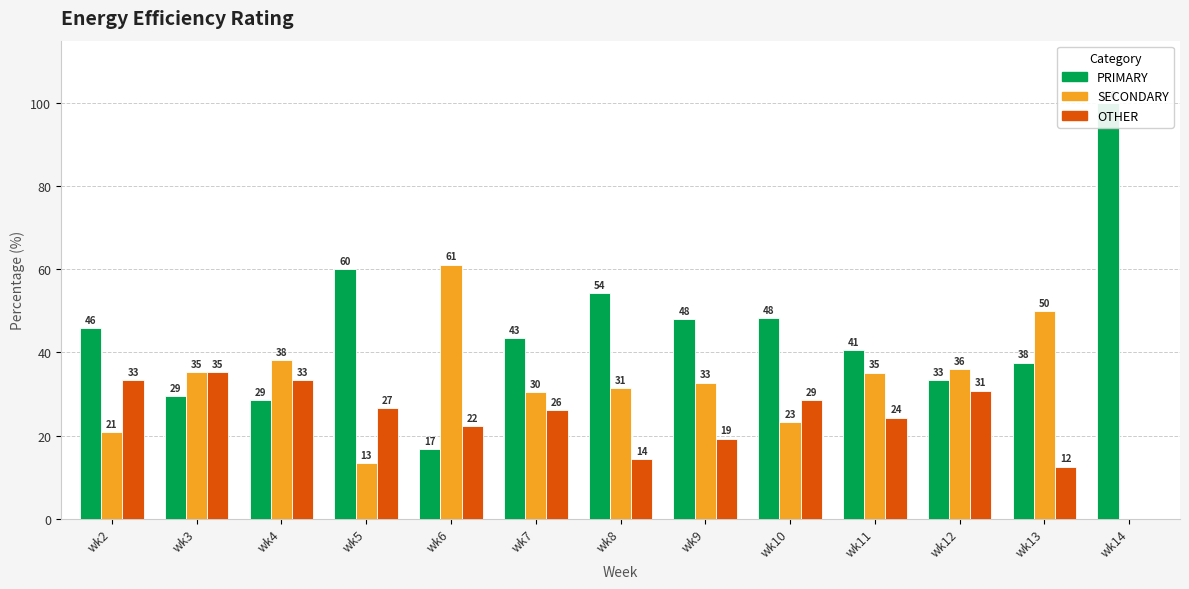

How many data points in OTHER are above 26?

7